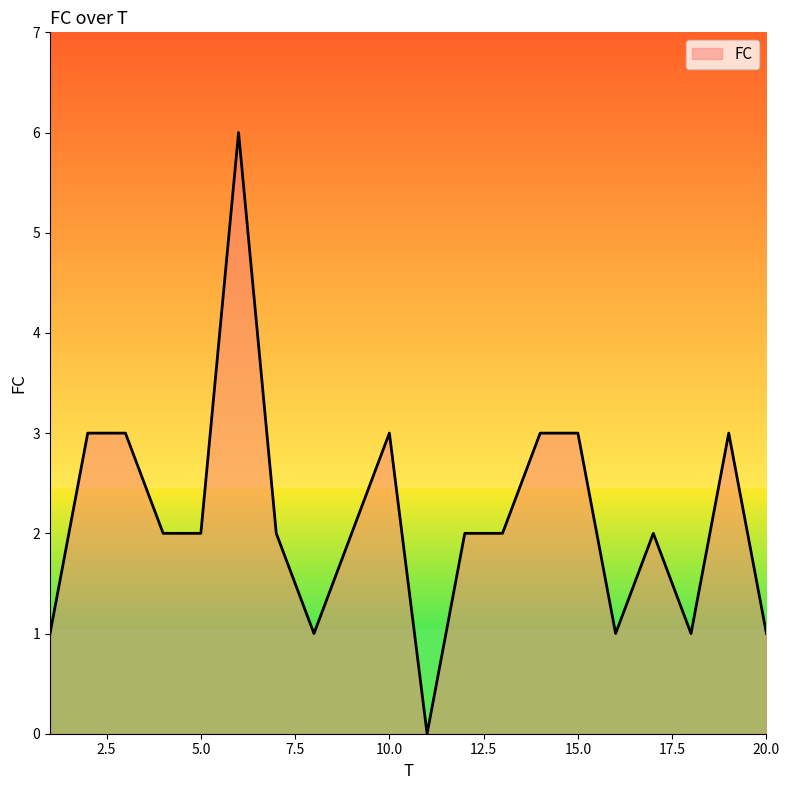

What is the difference between the maximum and minimum values?

6